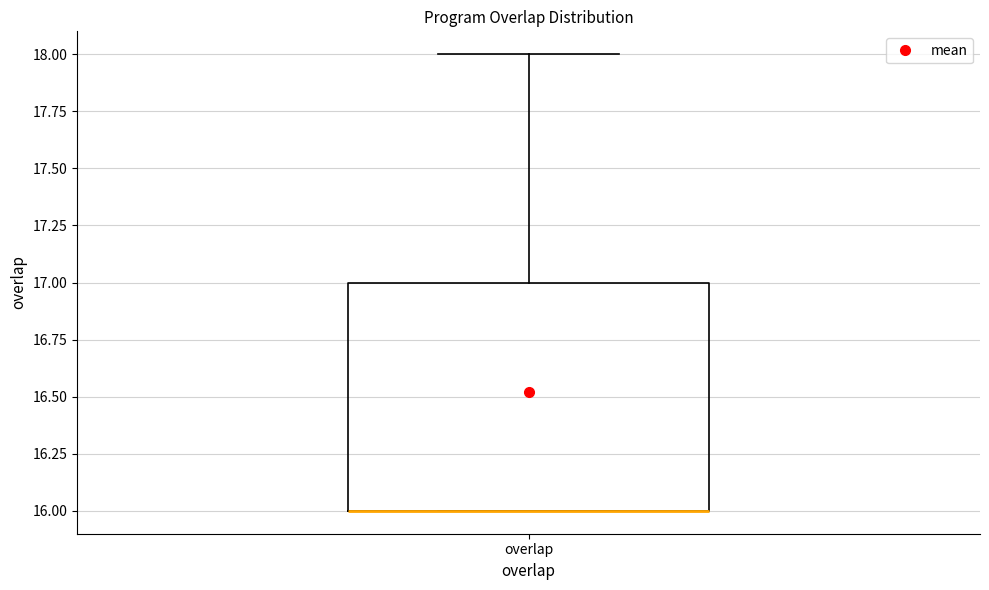

Transcribe this box plot: give where the median line is, the range the box spans, and where the two whiskers end, as read against the y-axis. The values are not printed on the chart, so give them approximately, as read against the axis.

median 16 (drawn on the box's lower edge), box 16 to 17, whiskers 16 to 18